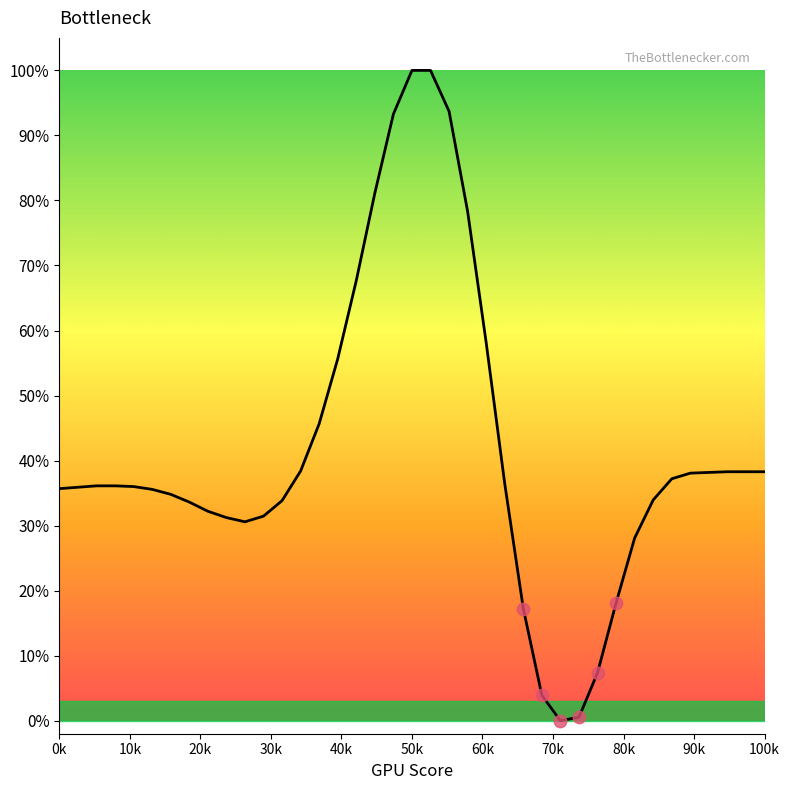

What is the maximum value shown in the chart?

100.0